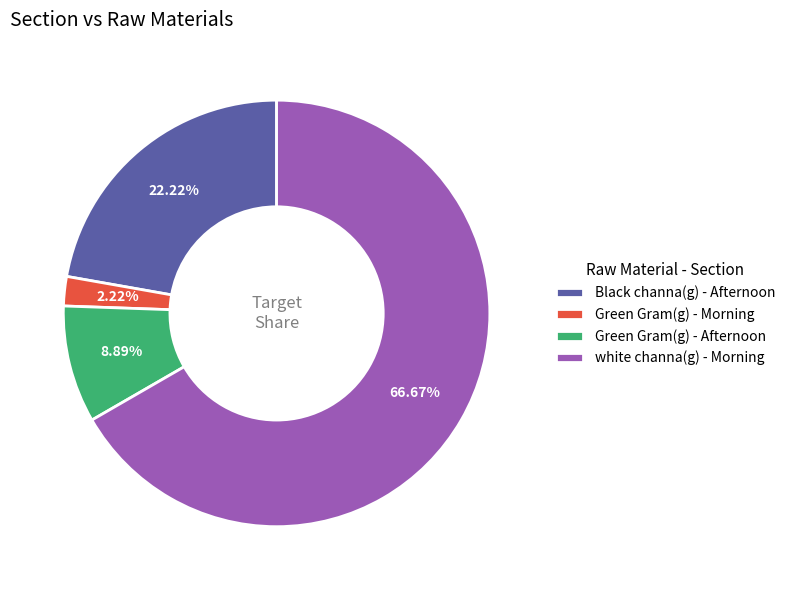

Which slice is the largest?

white channa(g) - Morning